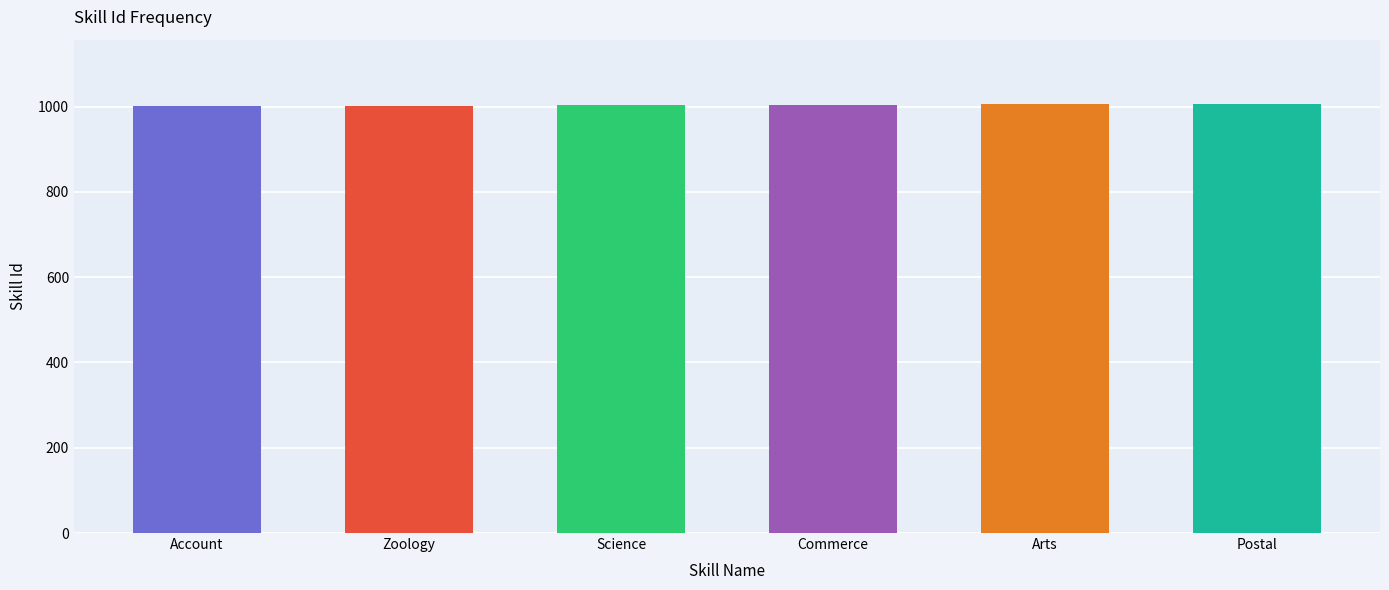

Read the value at Science.

1003